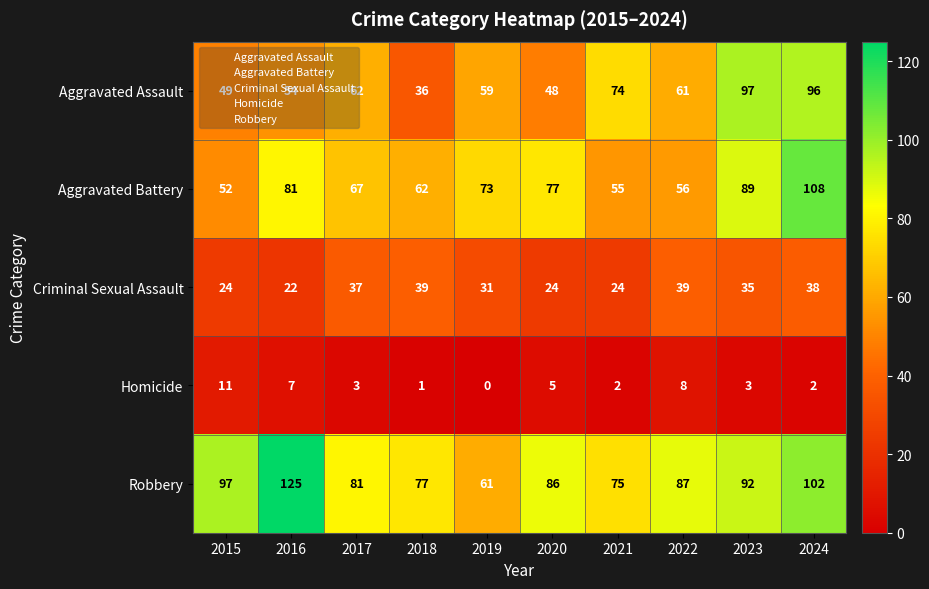

What is the total value across all series at 2015?

233